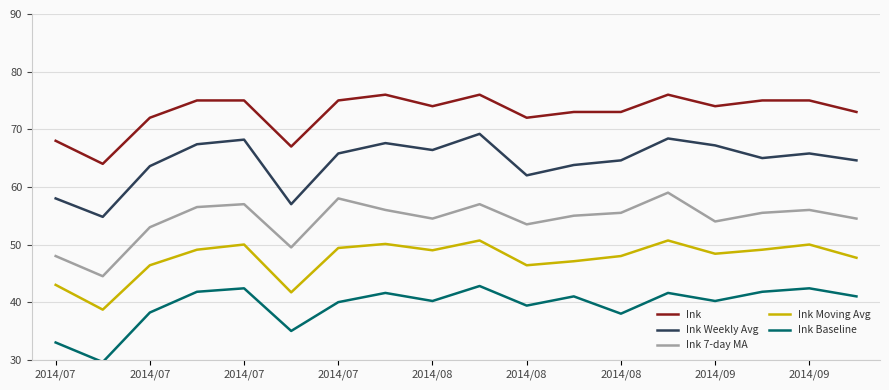

What is the minimum value for Ink 7-day MA?

44.5